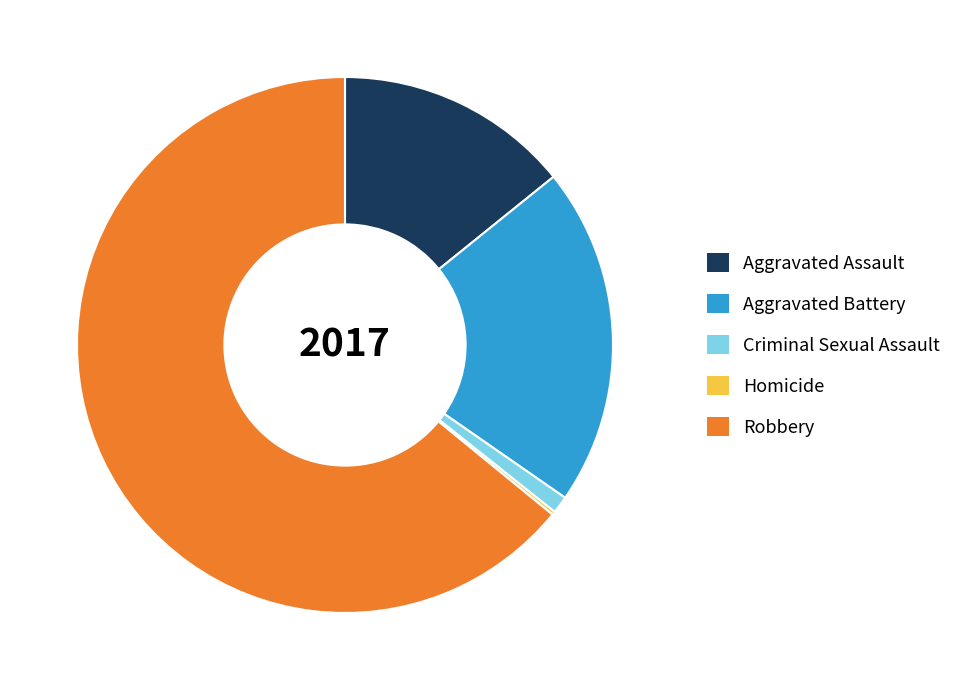

Which category has the biggest portion of the pie?

Robbery